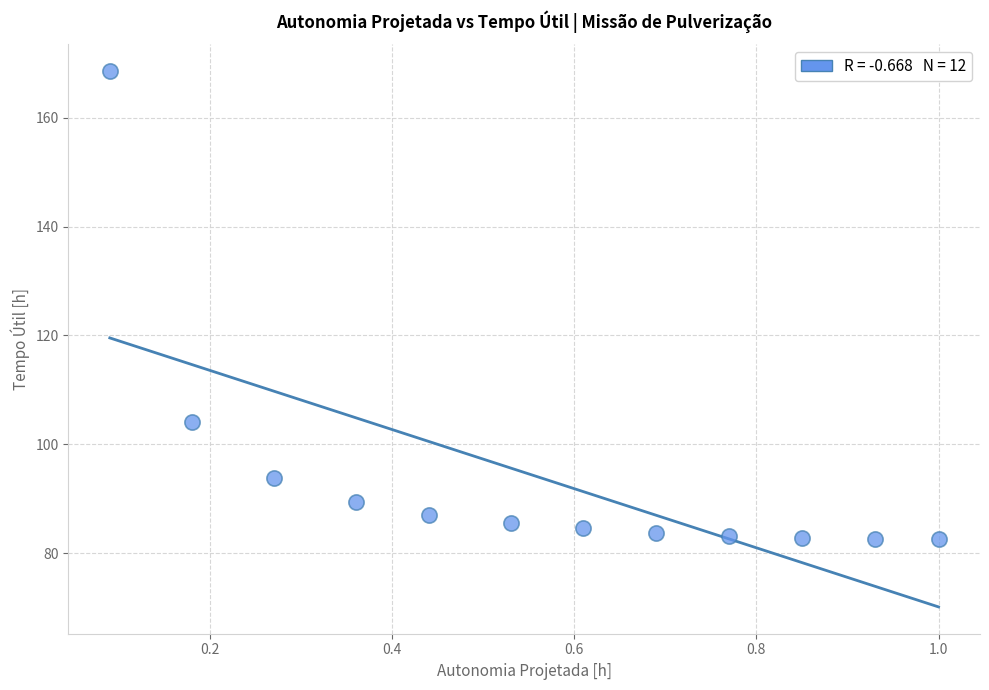

What Y value in the scatter plot is closest to 125?

104.1